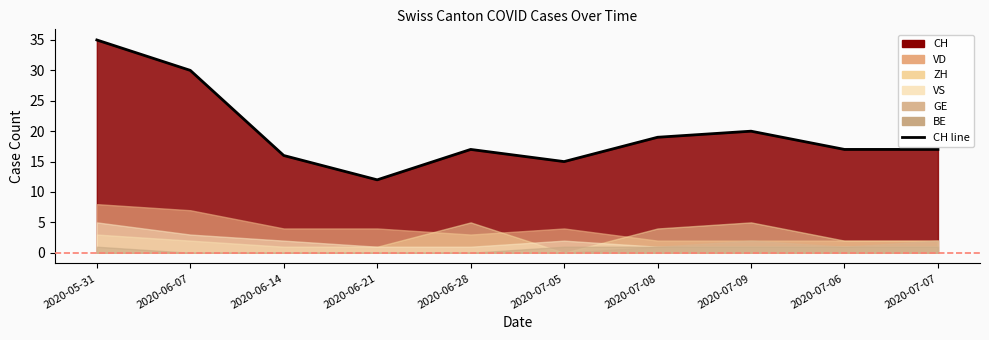

Does the chart have visible grid lines?

No